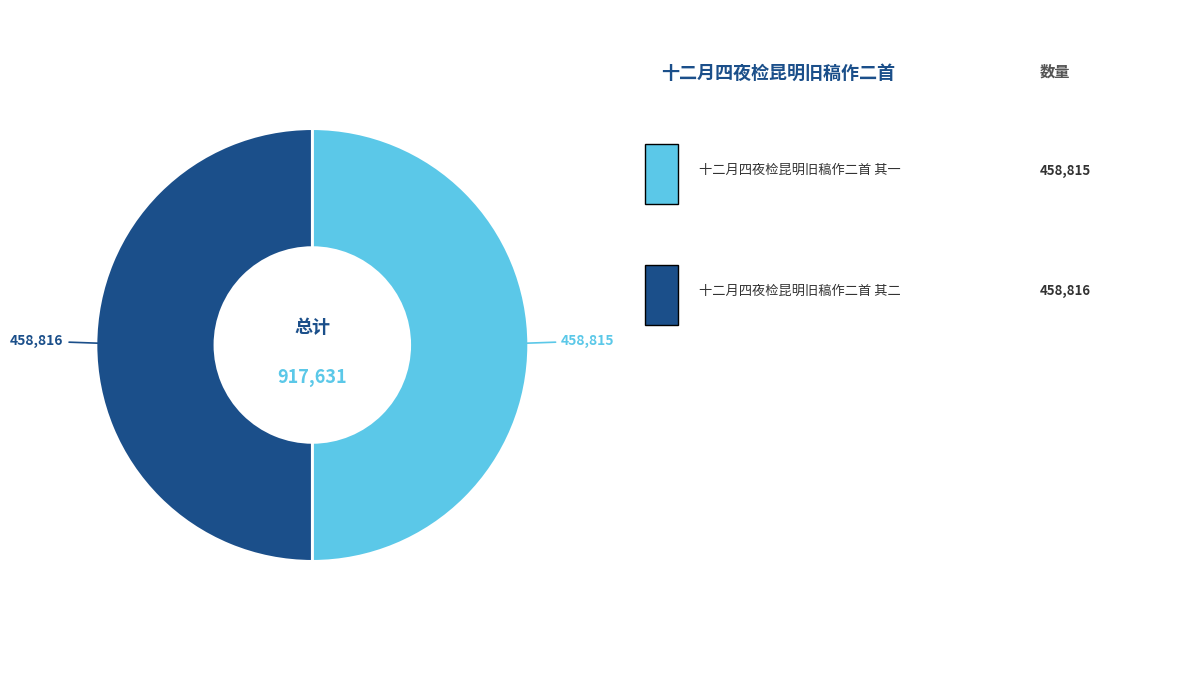

Count the number of slices in the pie.

2